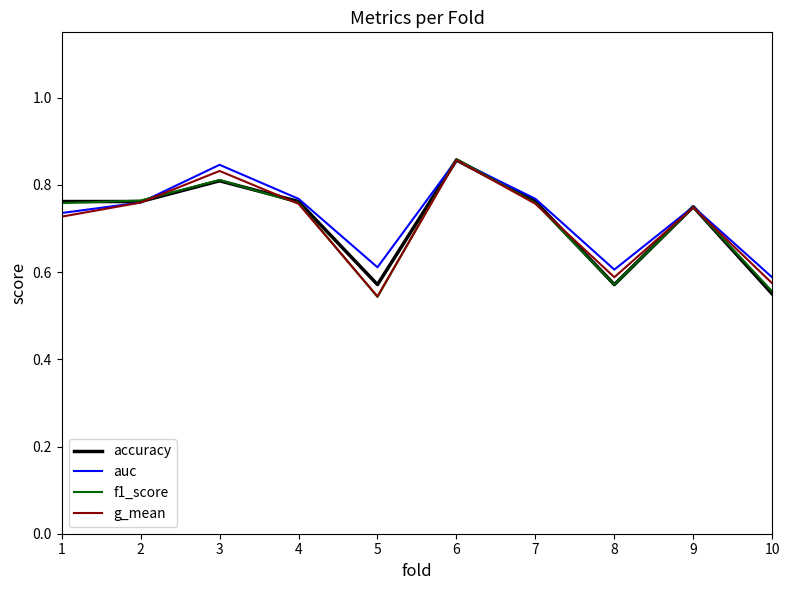

Is it true that auc equals 0.8 at 3?

True